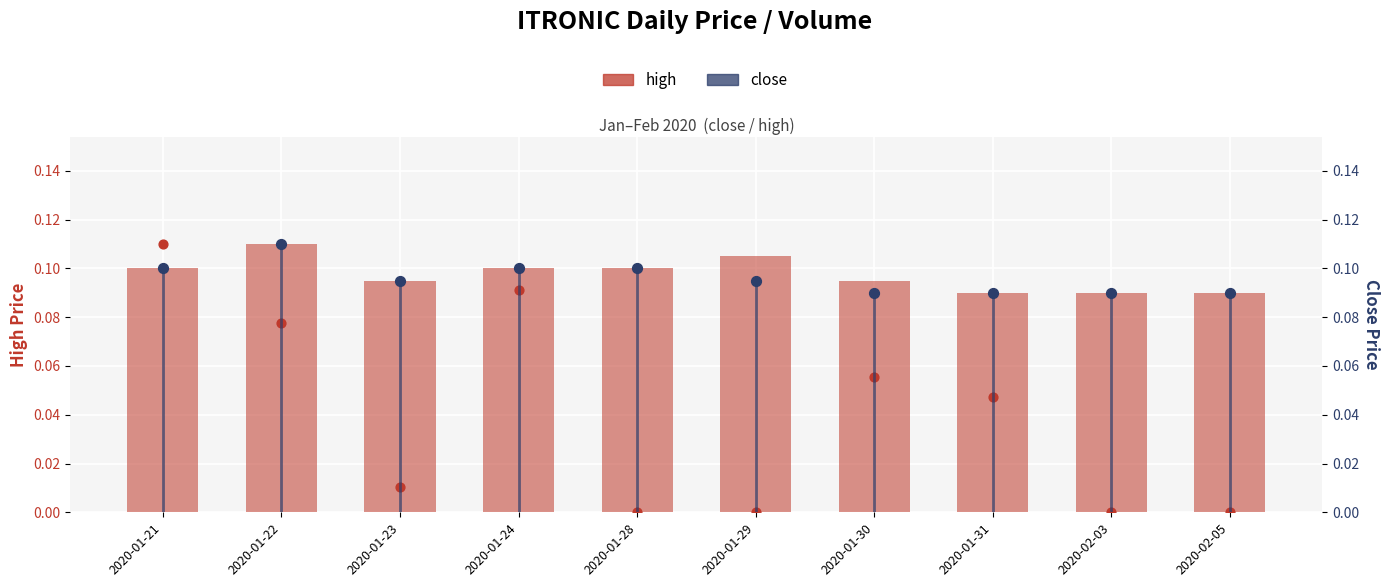

What is the total value across all series at 2020-01-30?

0.2